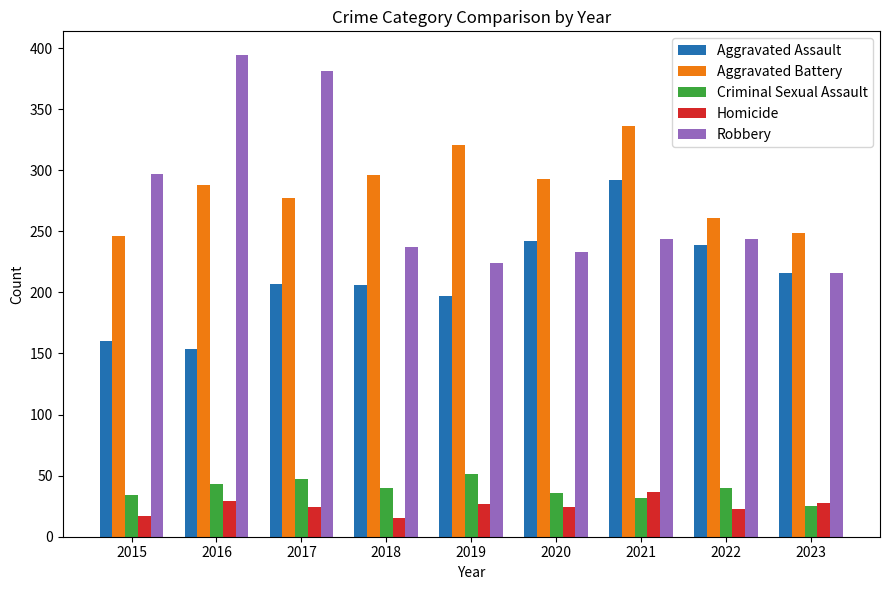

Read the Aggravated Assault value at 2020.

242